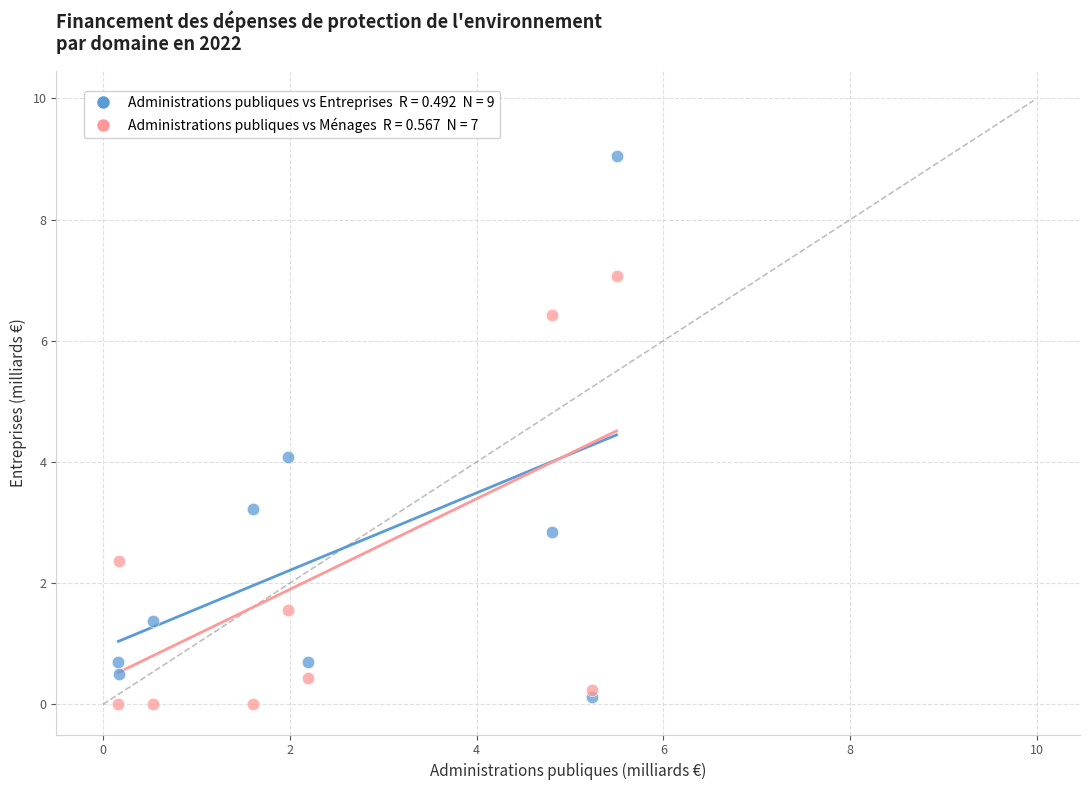

Across all data points, what is the range of Y values (max minus min)?

9.1